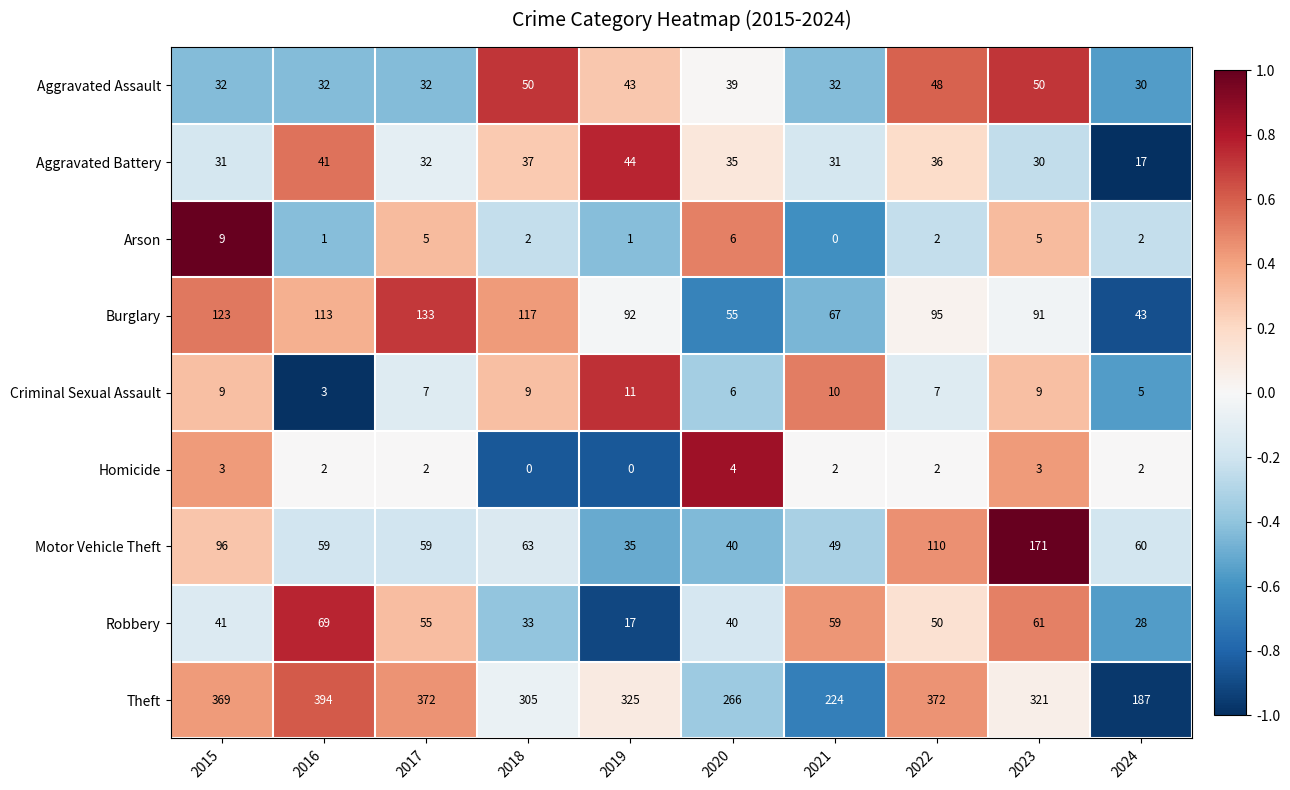

What is the average value of the Arson series?

3